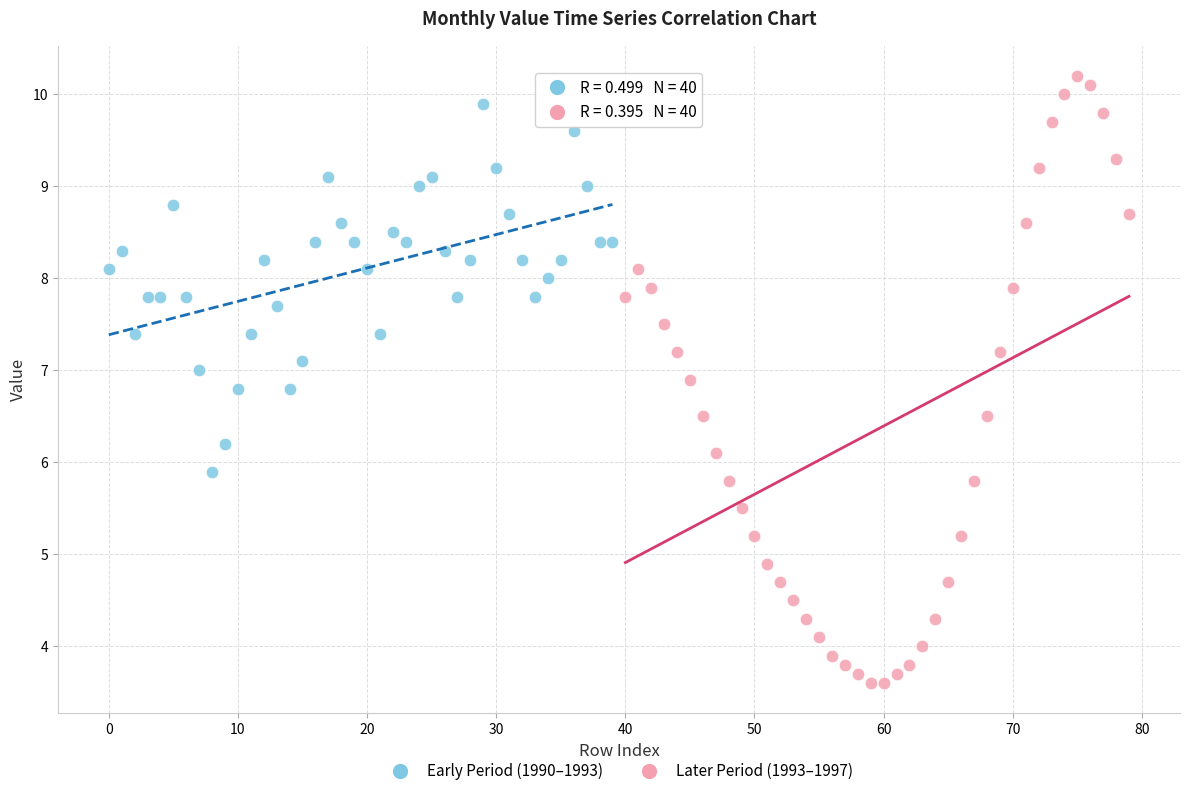

Which series has the widest spread of Y values?

Later Period (1993–1997)